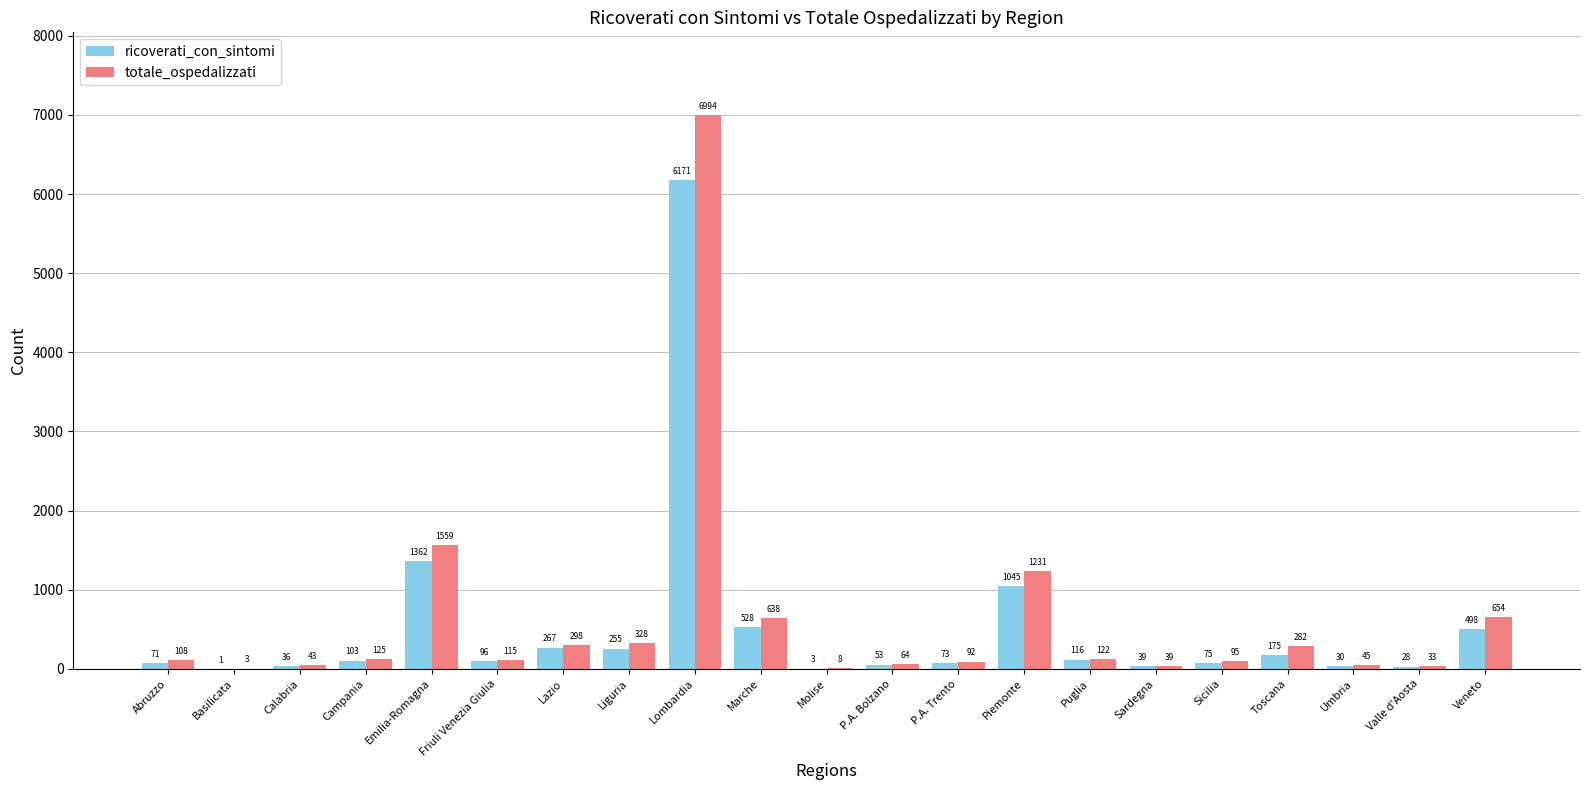

Count the number of data series in this chart.

2